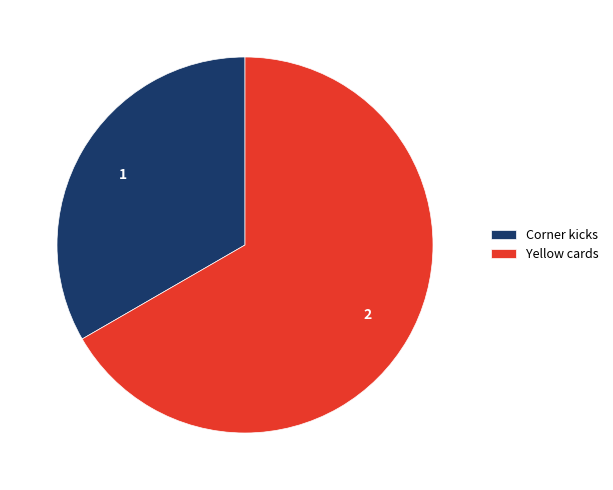

What is the ratio of the value at Yellow cards to the value at Corner kicks?

2.0